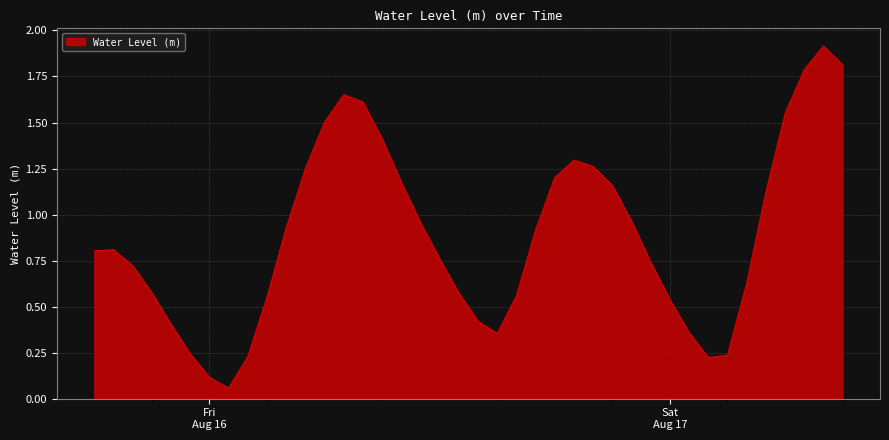

What is the difference between the maximum and minimum values?

1.9